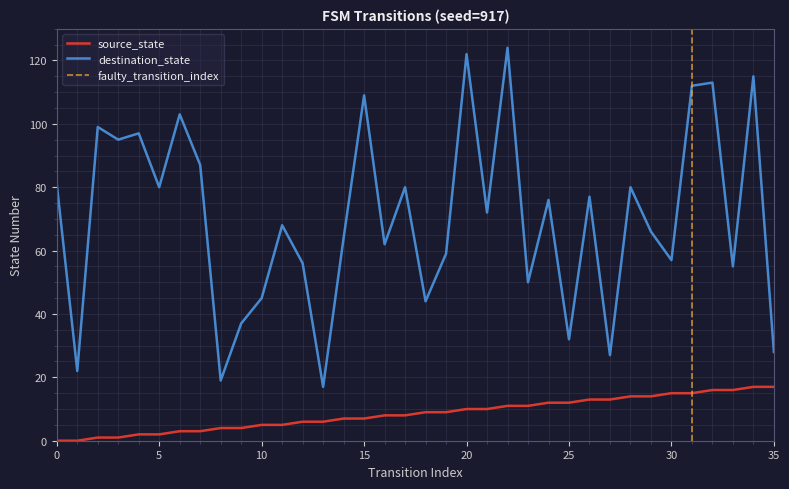

True or false: source_state and destination_state cross at least once.

False